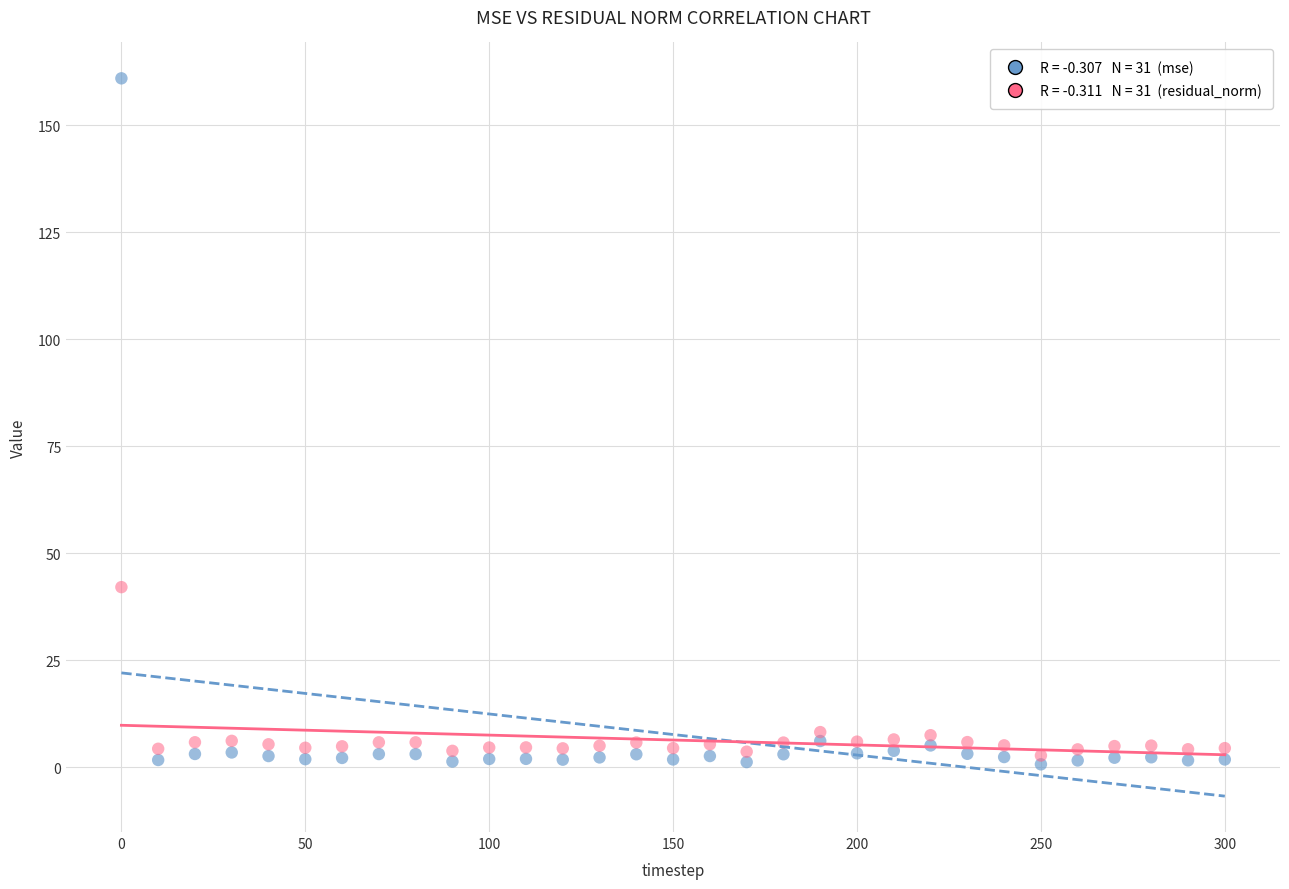

Across all series, what Y value is closest to 80?

42.1